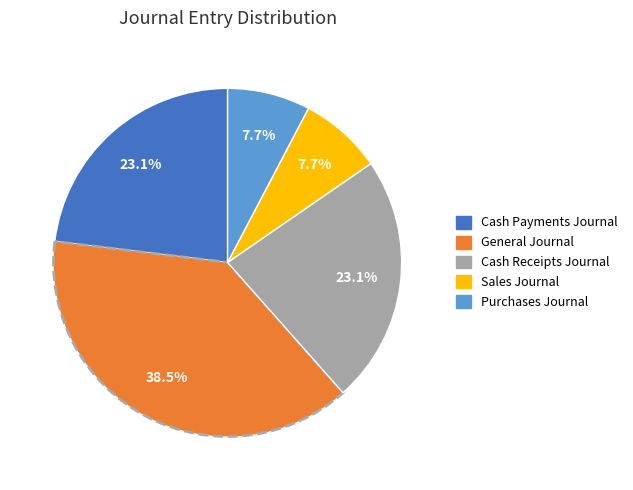

How many segments does this pie chart have?

5